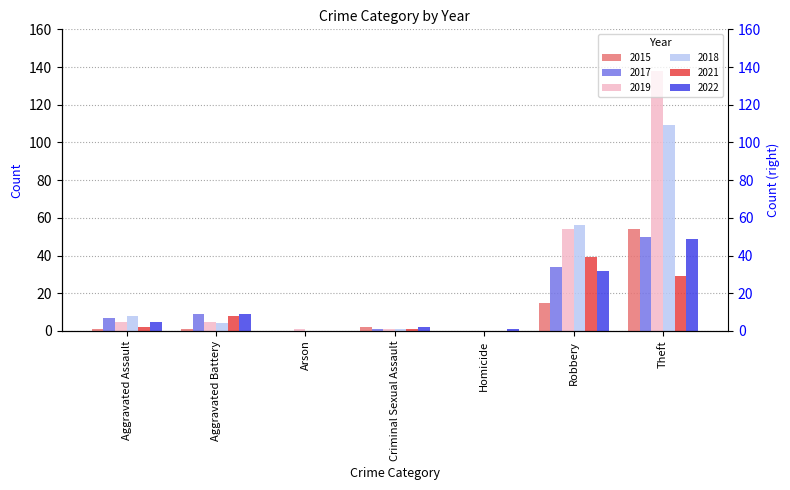

Where is 2022 nearest to the value 24?

Robbery